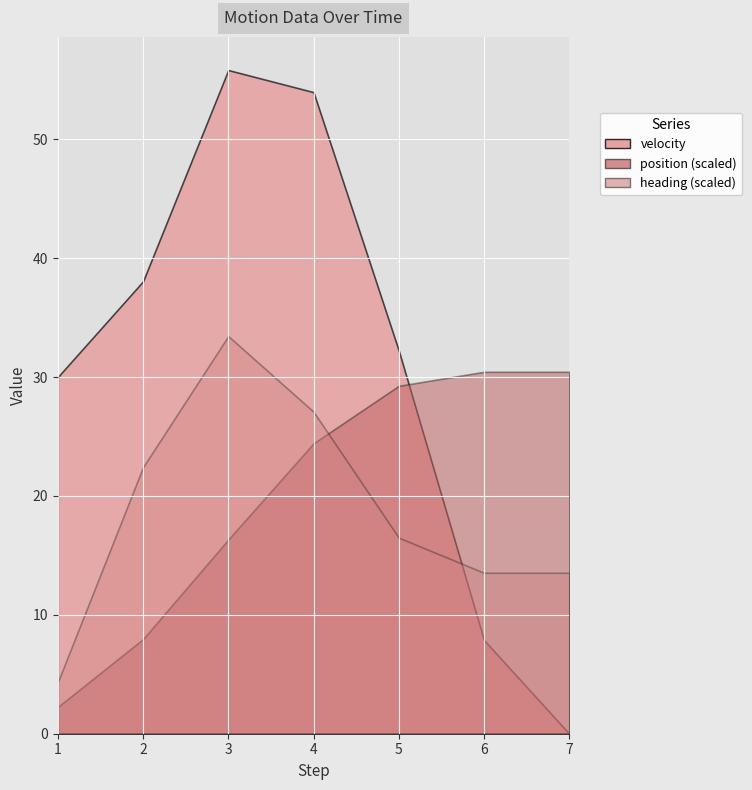

What is the sum of all velocity values?

217.9